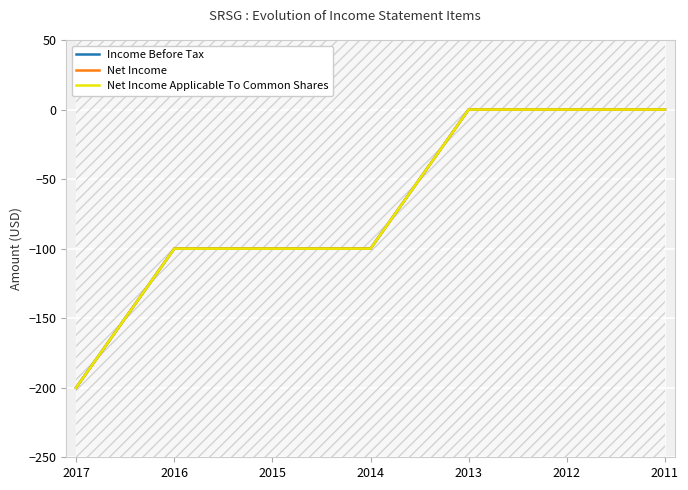

Where does the Net Income series first go above -100?

2013